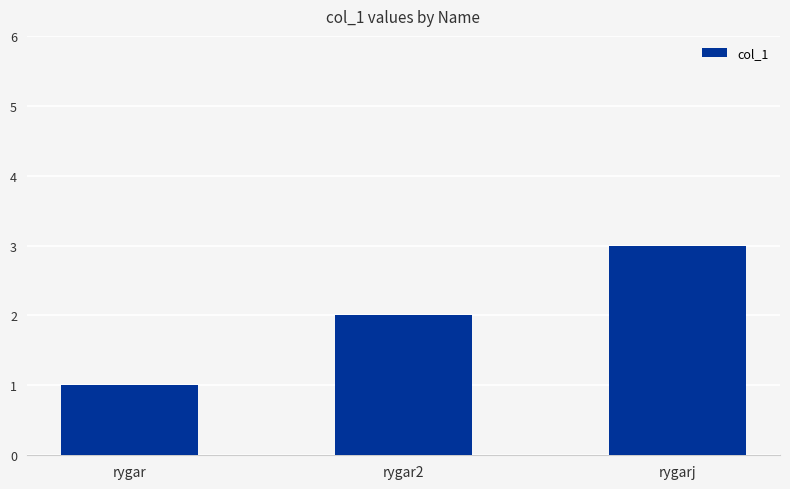

What is the sum of all values?

6